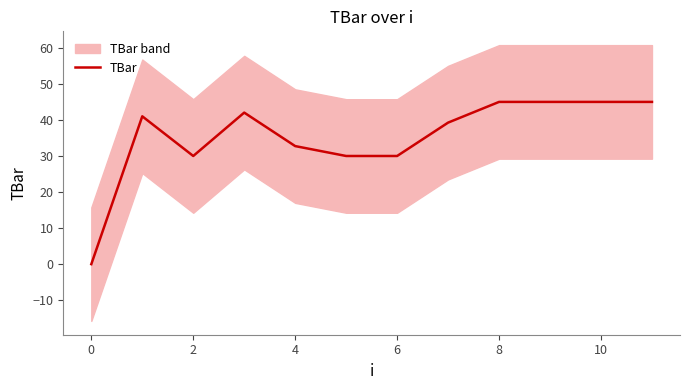

The TBar series shows 45.0 at 10. True or false?

True